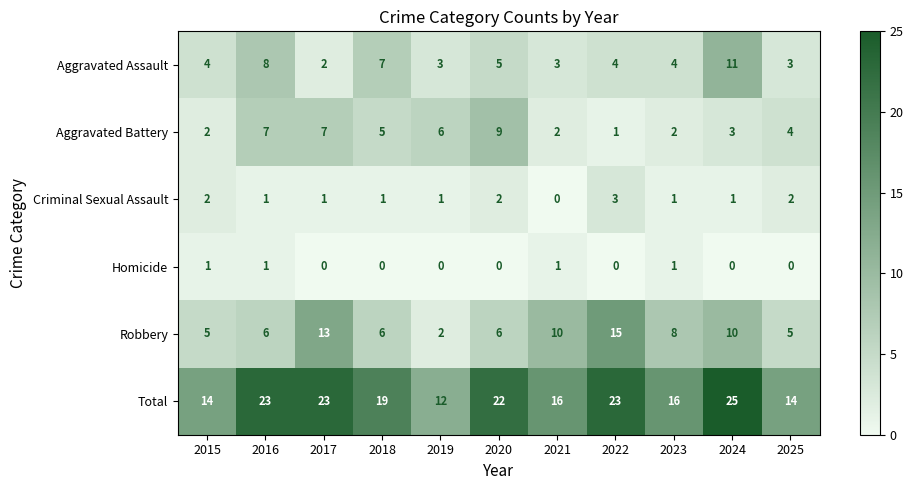

What is the spread (max minus min) of values at 2019?

12